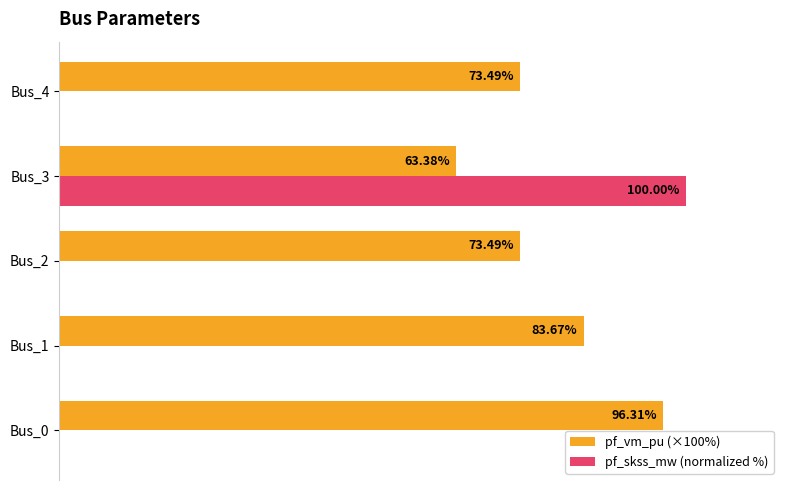

Between Bus_0 and Bus_4, which series saw the biggest shift?

pf_vm_pu (×100%)